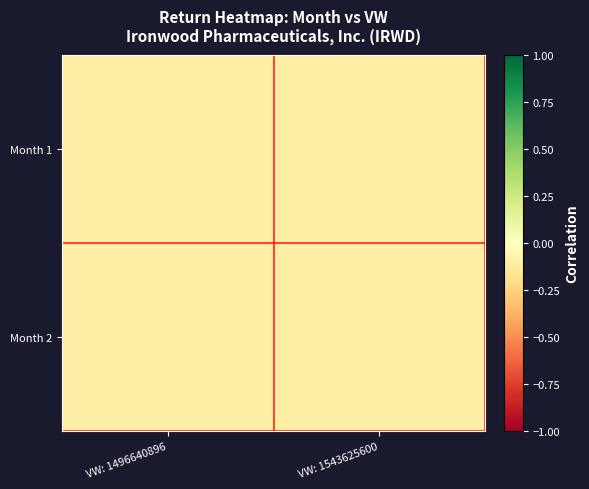

At which category is the sum across all series the highest?

VW: 1543625600